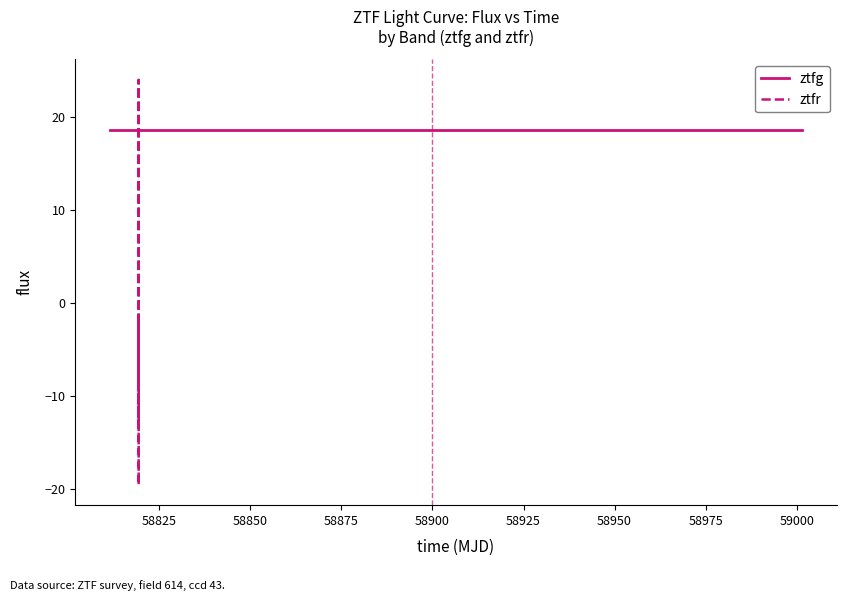

What is the maximum value for ztfr?

24.0